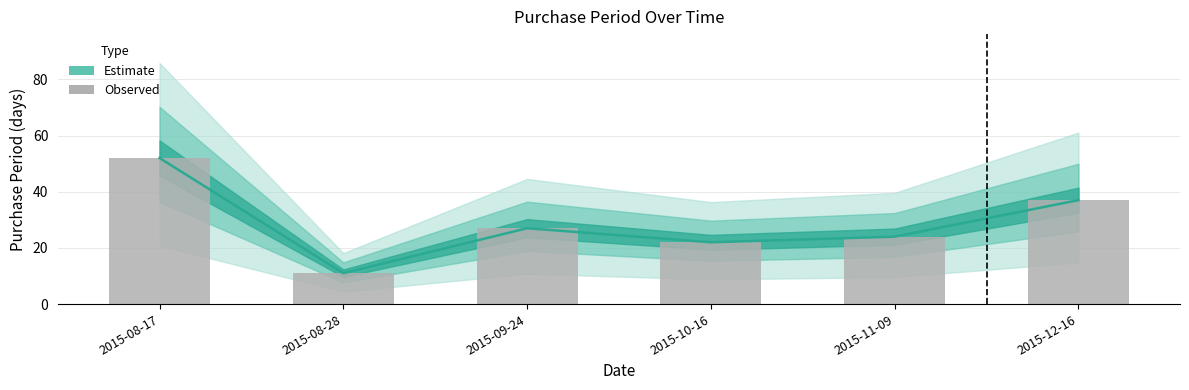

Count the number of categories in the chart.

6